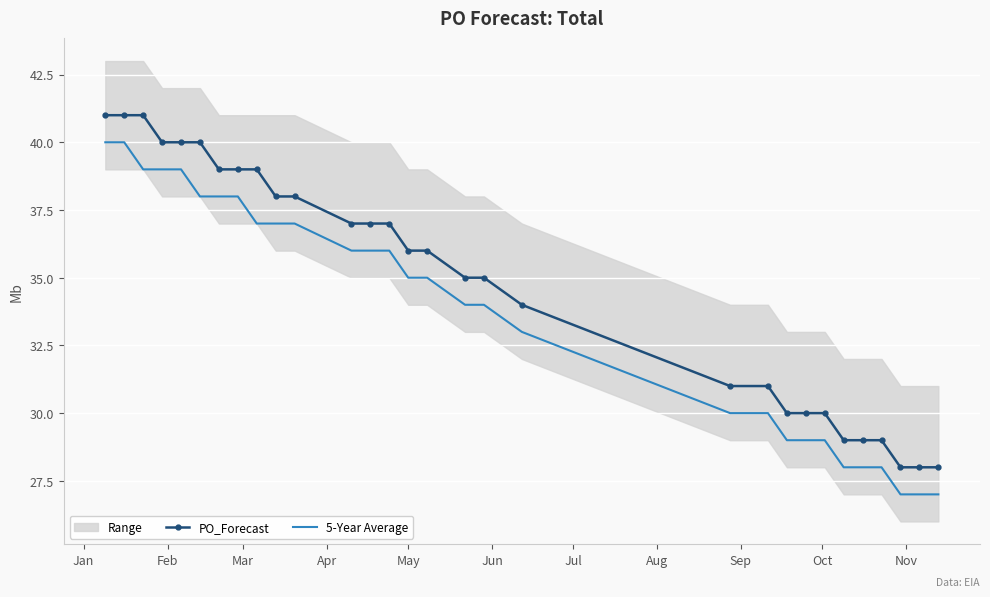

True or false: PO_Forecast and 5-Year Average cross at least once.

False